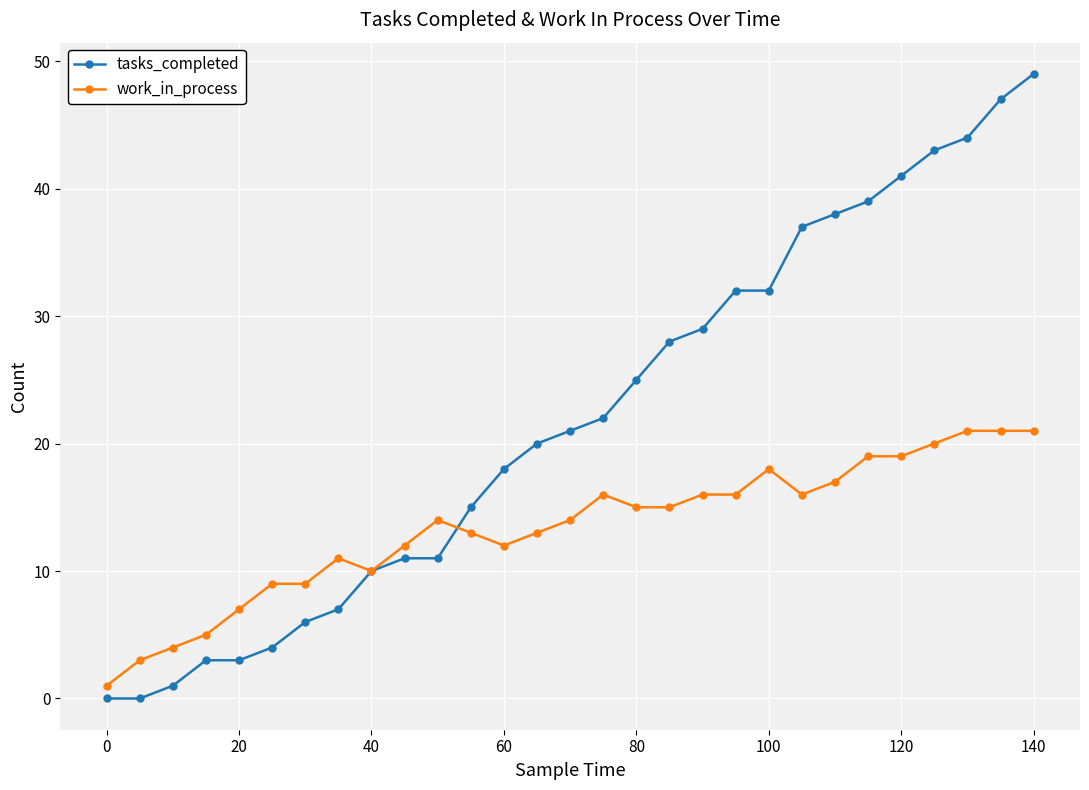

Which series has the largest total across all categories?

tasks_completed